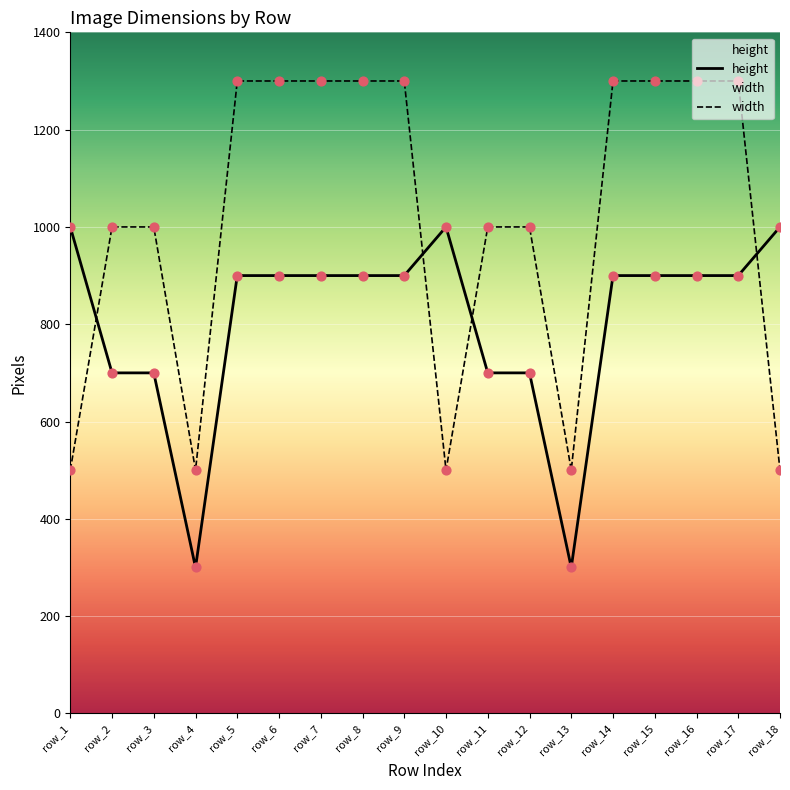

Is the value of width at row_9 greater than the value of height at row_8?

Yes